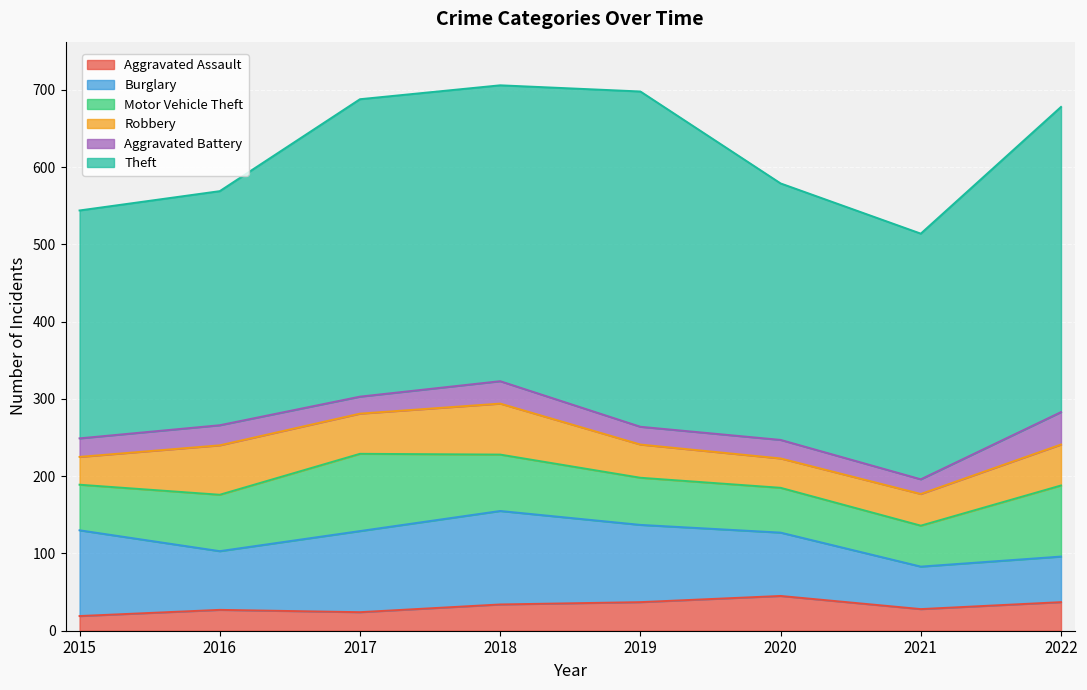

What is the value of the Aggravated Assault point at the 6th from the left?

45